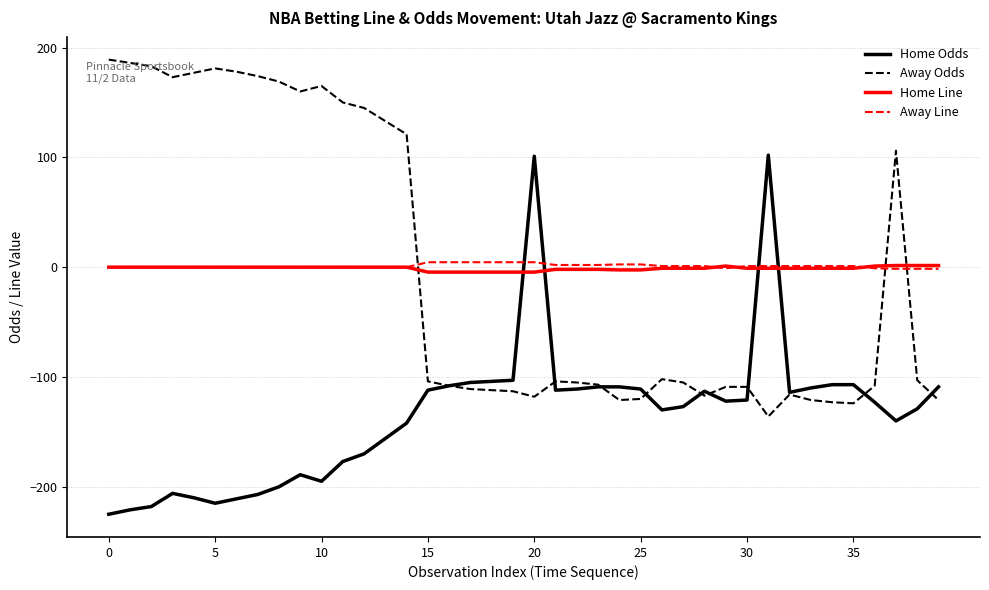

What are all the series names shown in the legend?

Home Odds, Away Odds, Home Line, Away Line